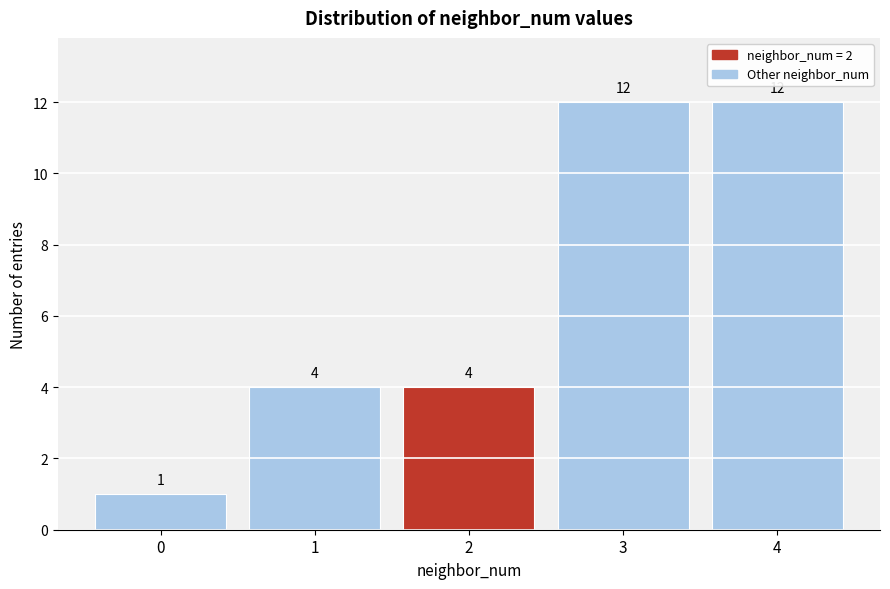

Reading left to right, list every bar in this chart as the range it spans on the x-axis followed by its height.

-0.5 to 0.5: 1
0.5 to 1.5: 4
1.5 to 2.5: 4
2.5 to 3.5: 12
3.5 to 4.5: 12